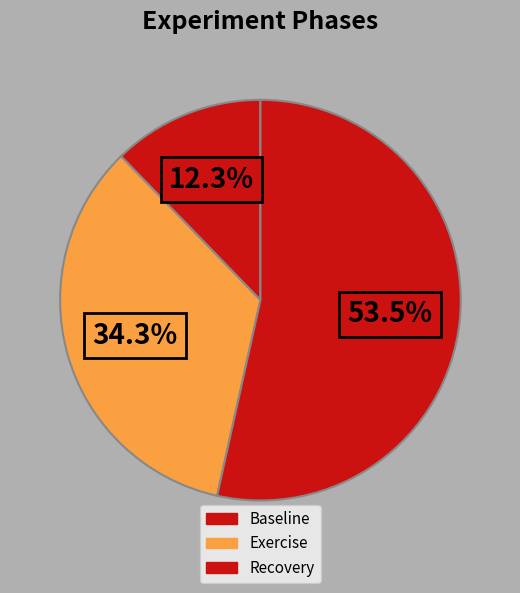

How many segments does this pie chart have?

3